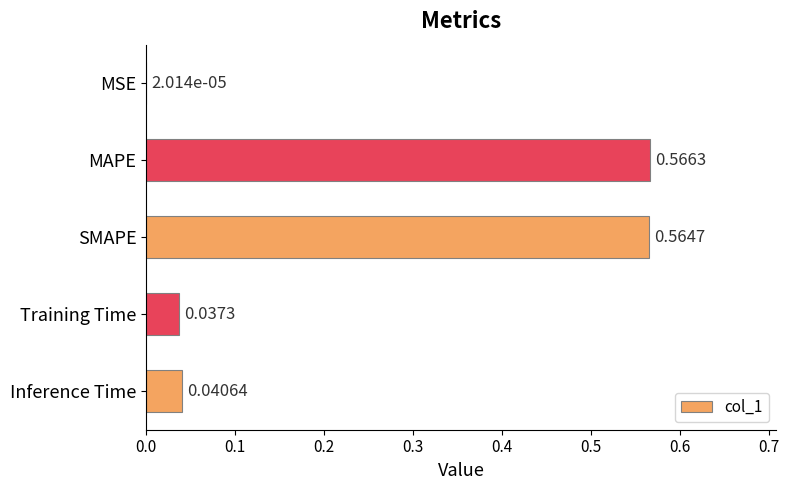

At which label is the value closest to 0?

MSE